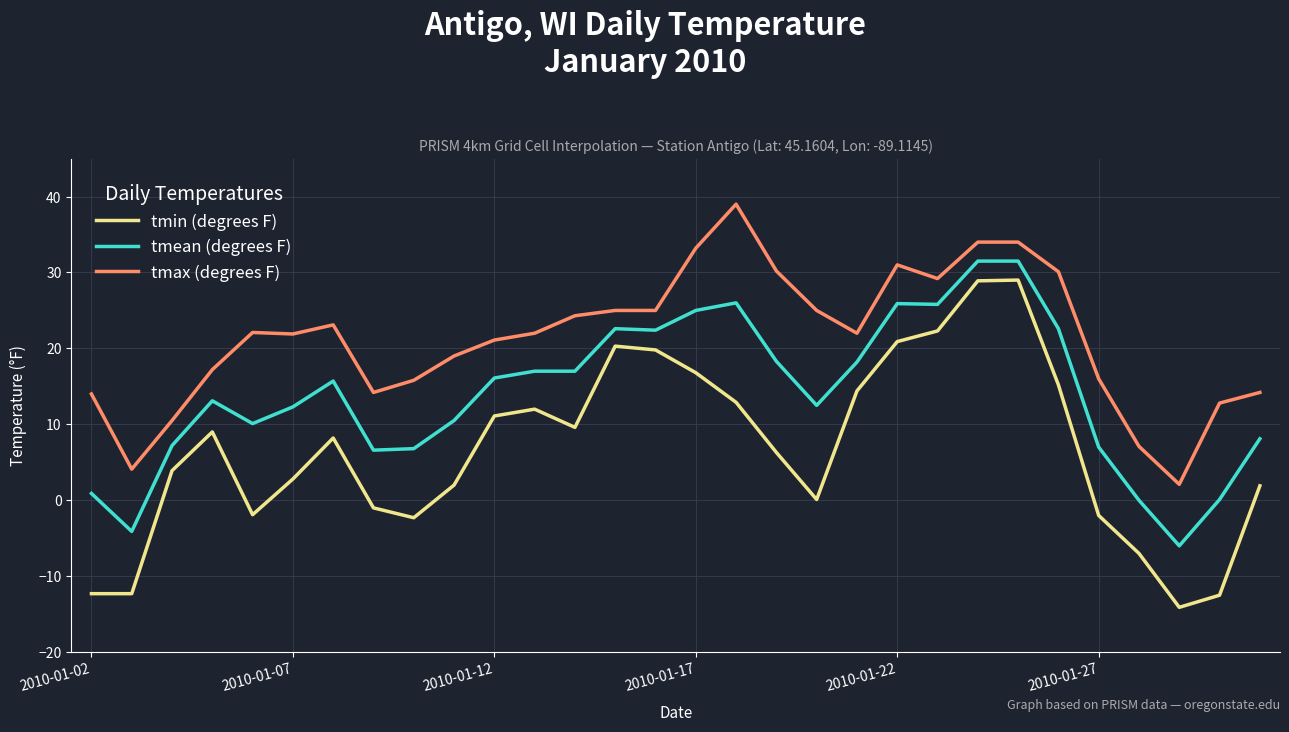

What is the minimum value for tmean (degrees F)?

-6.0